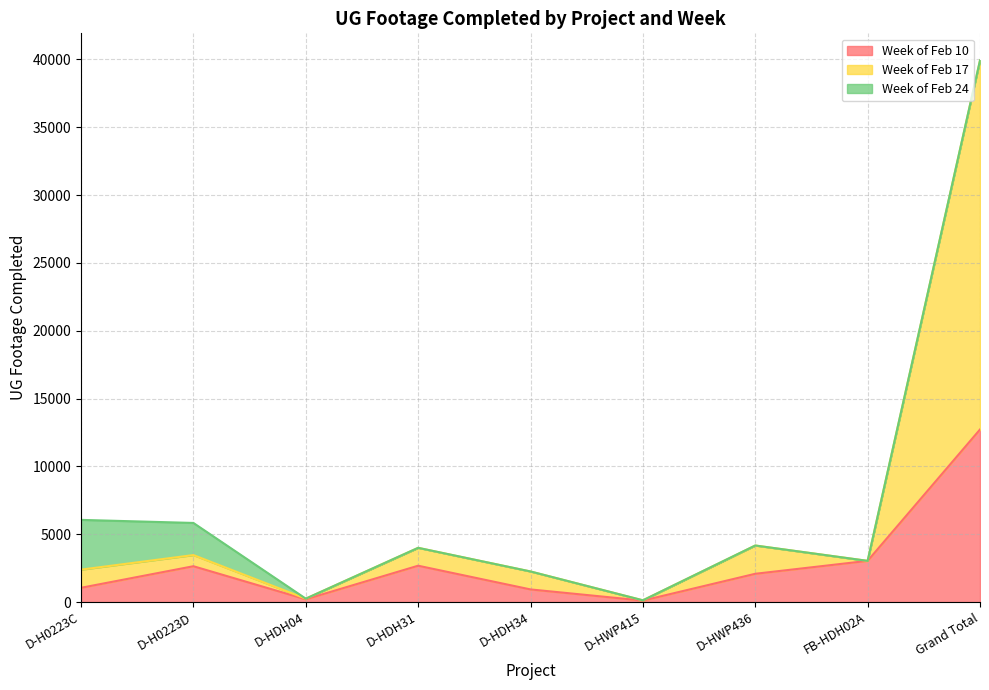

At which label does Week of Feb 10 reach its peak?

Grand Total